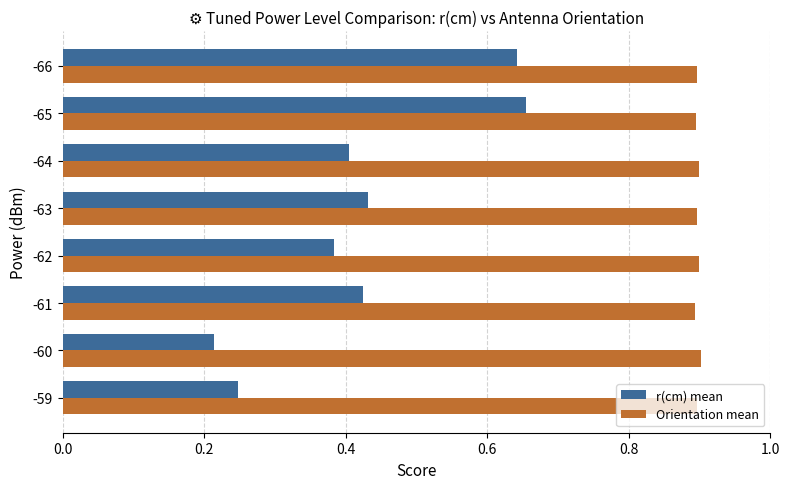

What is the greatest value displayed?

0.9